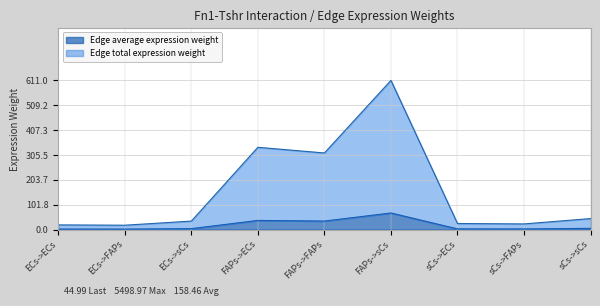

Which label corresponds to the largest value in the chart?

FAPs->sCs